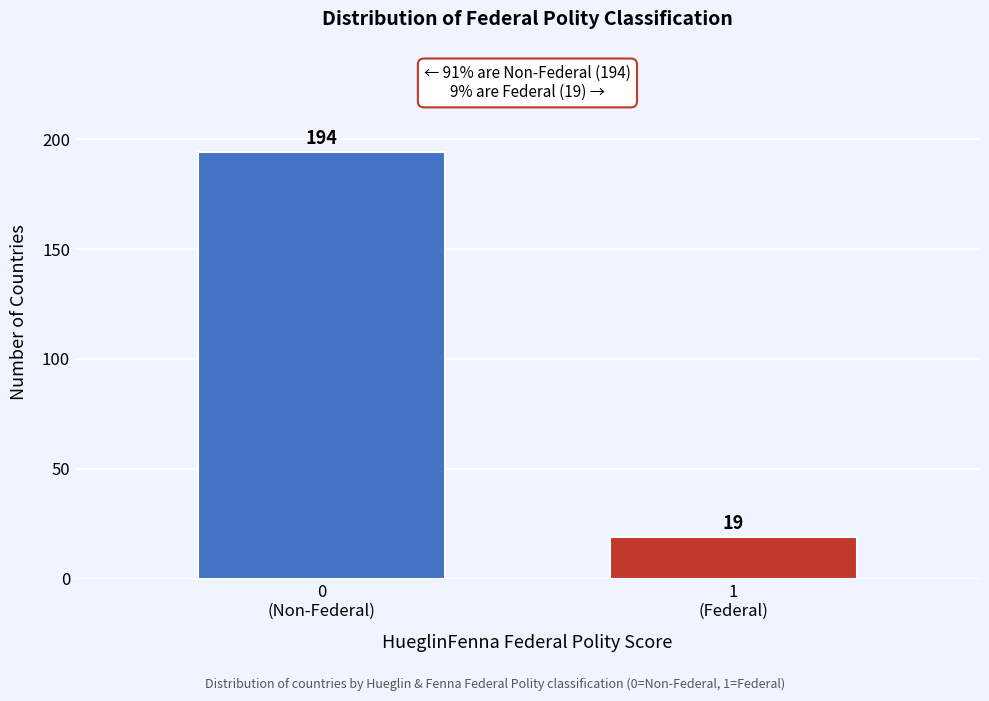

Reading left to right, extract all data points from this chart.

194	19